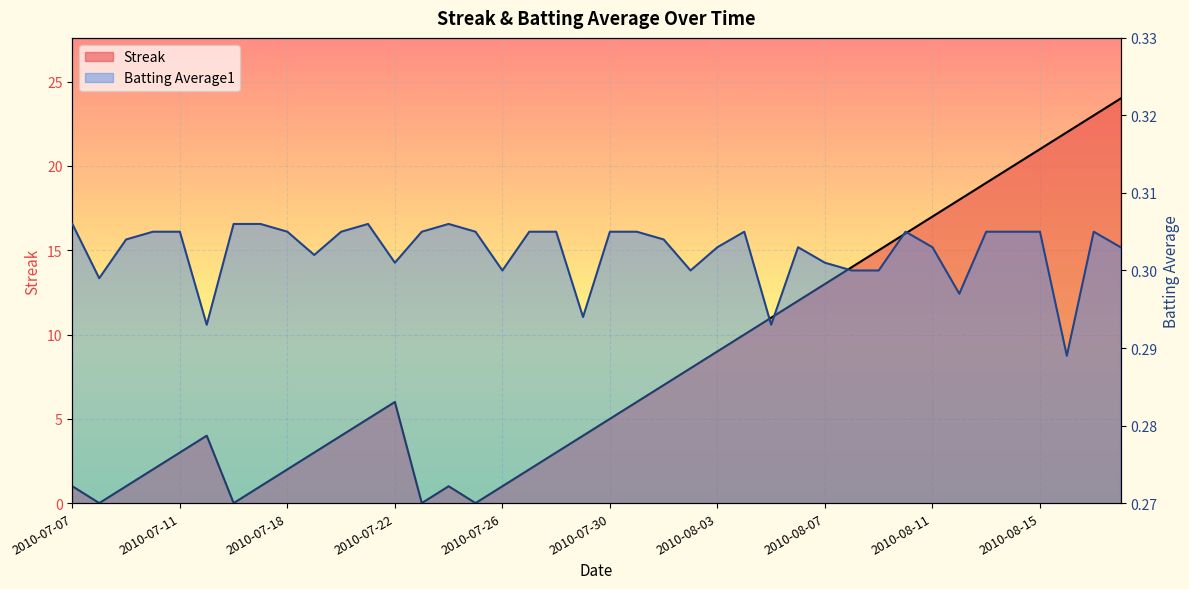

At which category does Streak reach its first local valley?

2010-07-08